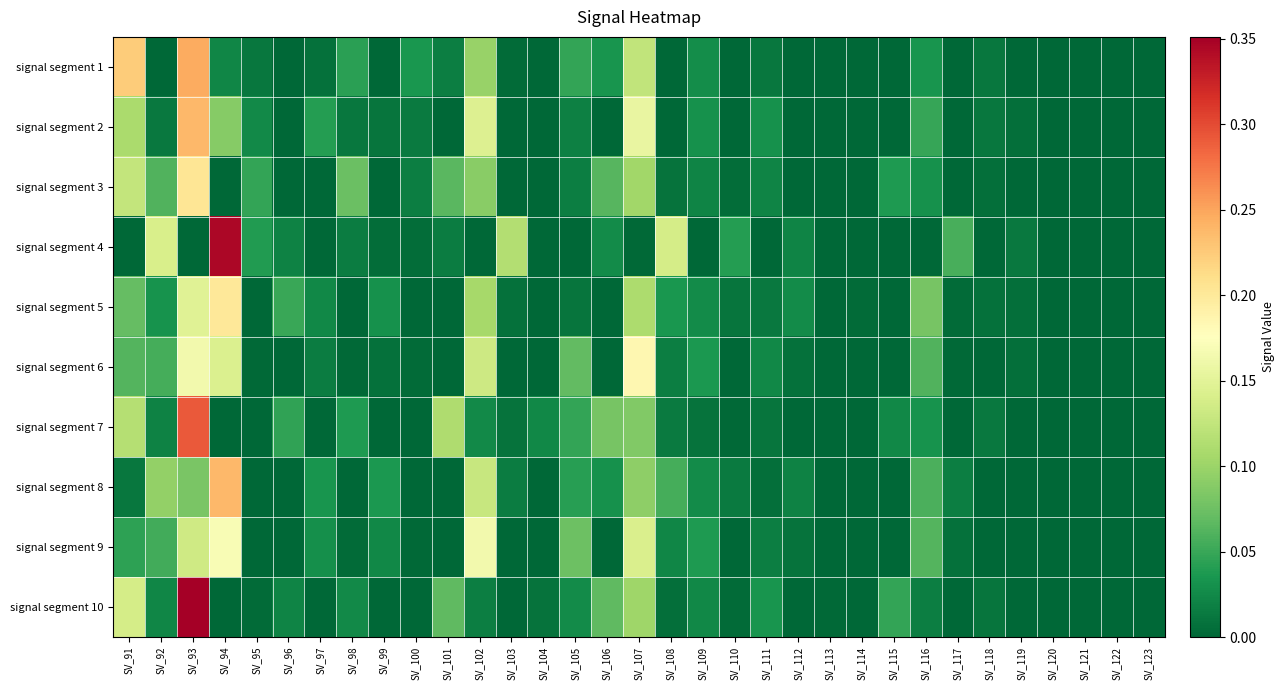

Which label corresponds to the largest value in the chart?

SV_93